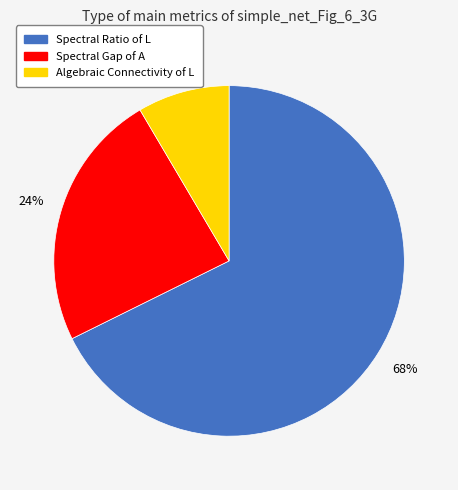

Count the number of slices in the pie.

3